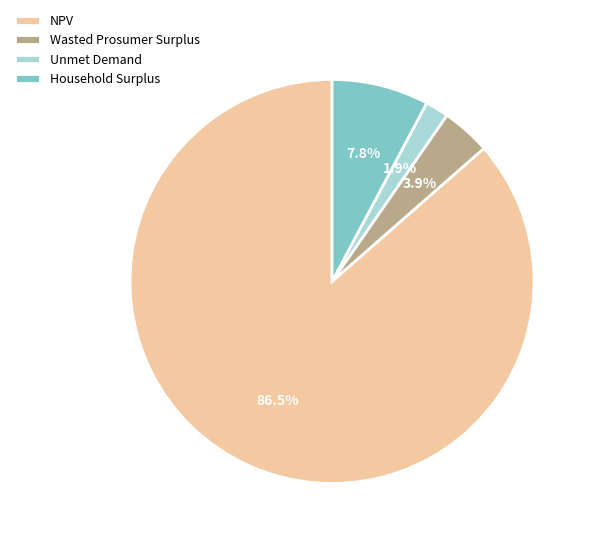

Is there a majority slice in this chart?

Yes